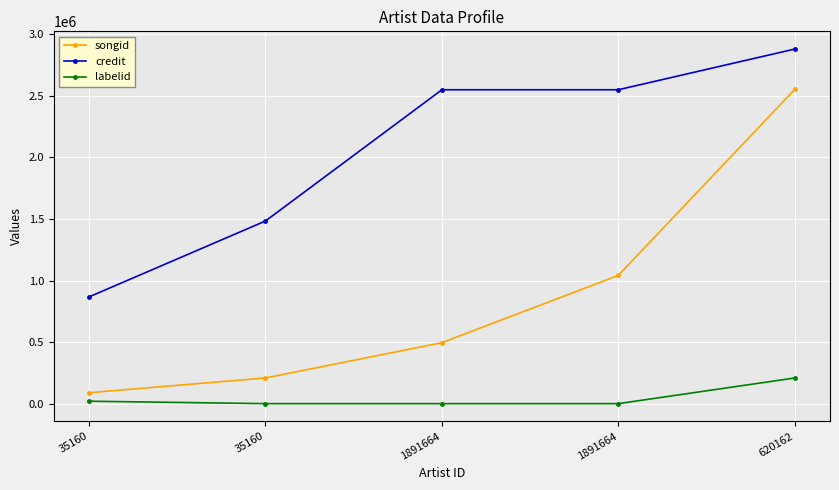

What are all the series names shown in the legend?

songid, credit, labelid